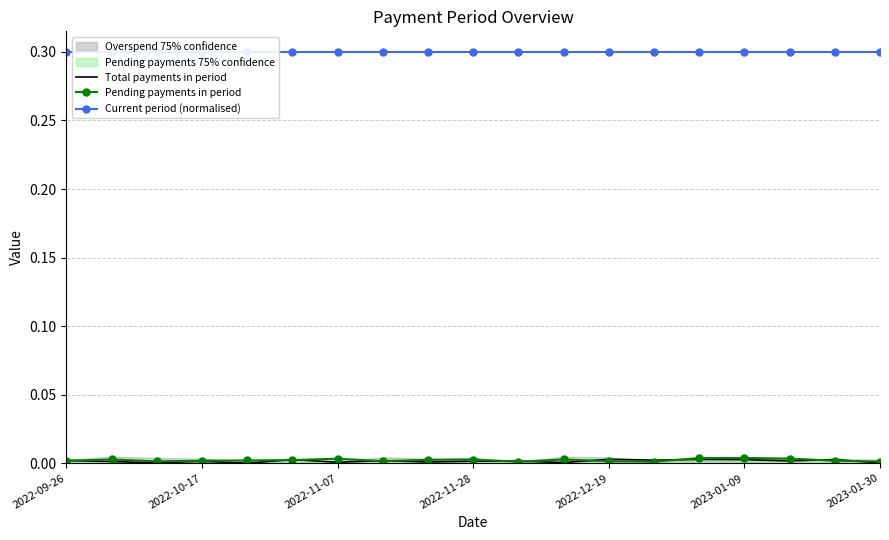

How many series are shown in this chart?

3